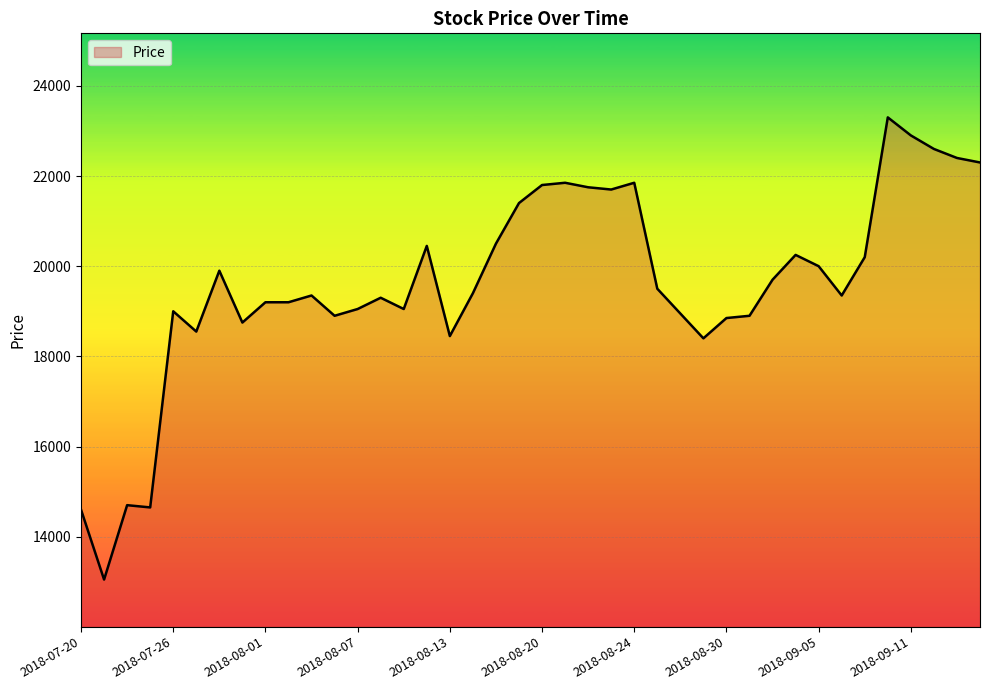

True or false: there are more than 0 points higher than both neighbors.

True